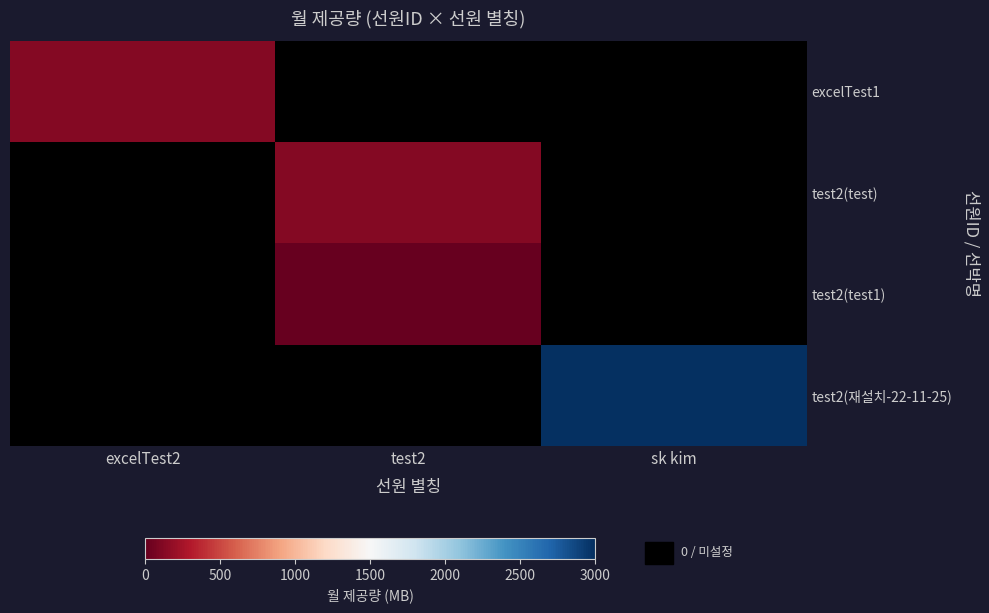

At which category does the chart reach its peak across all series?

sk kim